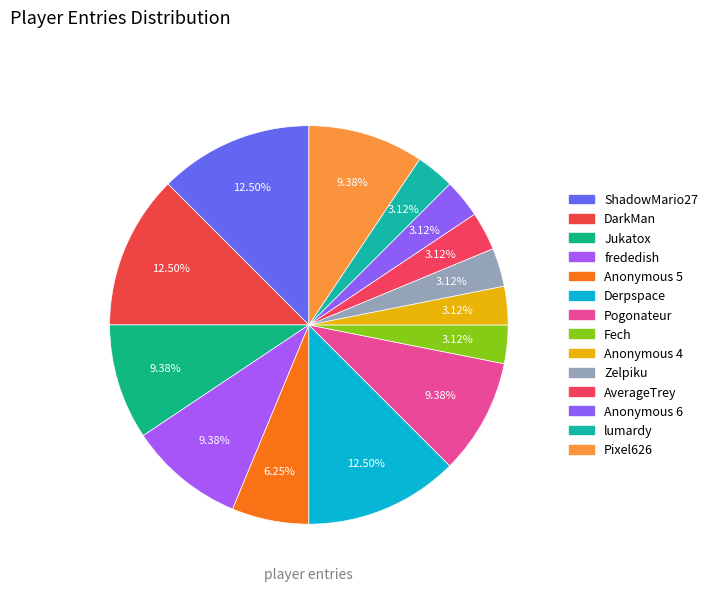

What is the ratio of the value at Zelpiku to the value at Anonymous 5?

0.5